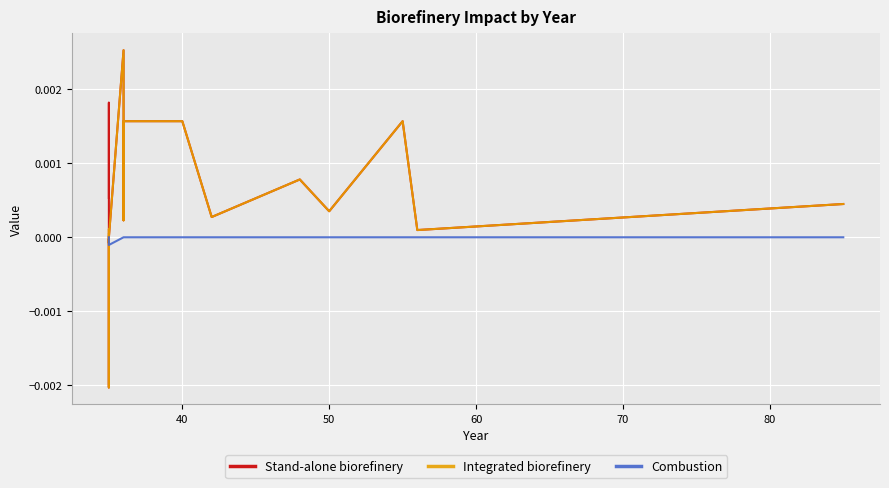

At how many categories does at least one series exceed 0?

13